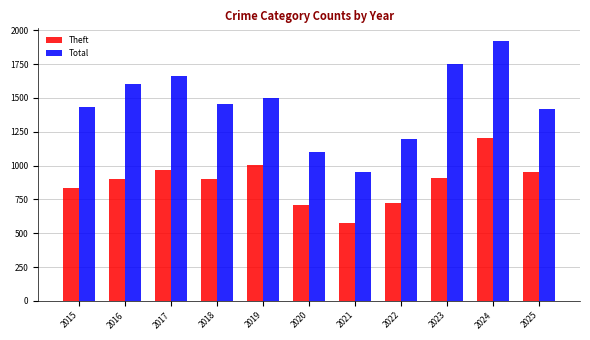

What is the spread (max minus min) of values at 2019?

494